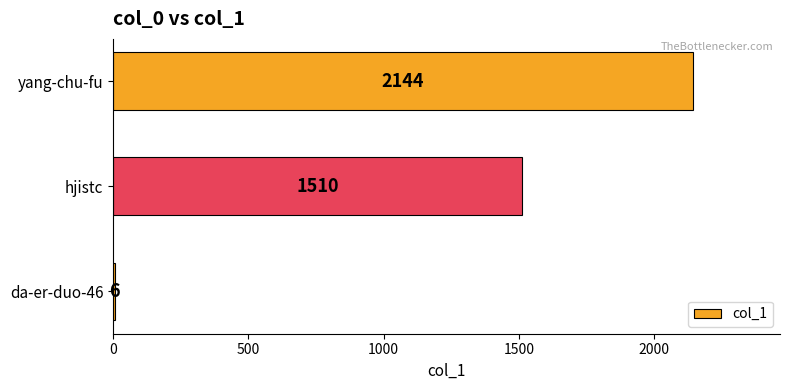

What is the sum of the values at da-er-duo-46 and yang-chu-fu?

2150